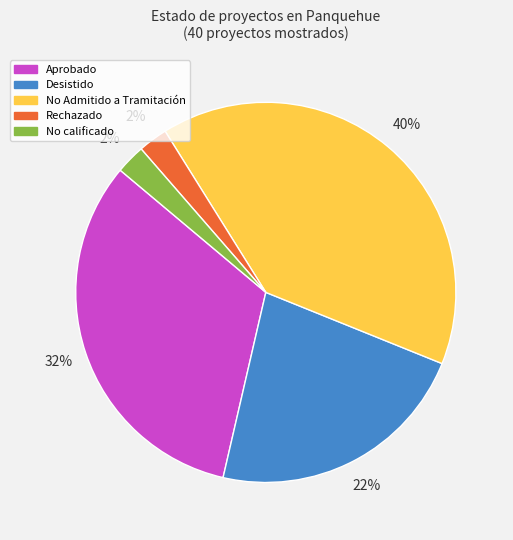

Between No Admitido a Tramitación and Aprobado, which is larger?

No Admitido a Tramitación